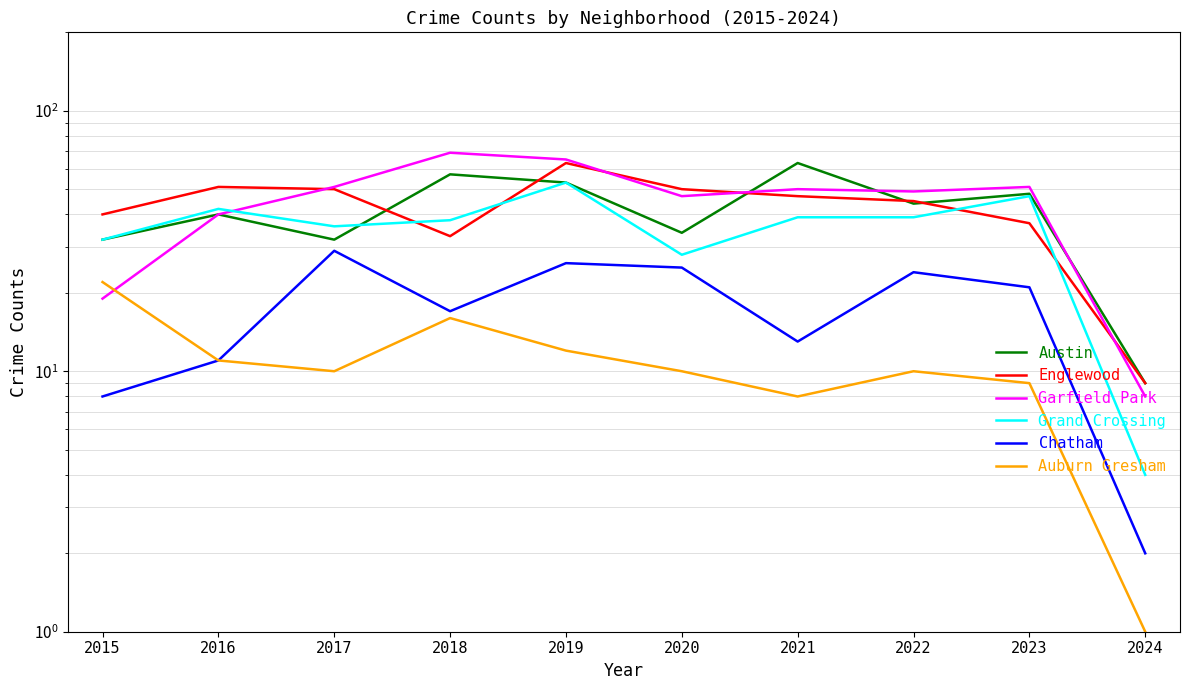

Rank the series at 2020 from highest to lowest value.

Englewood, Garfield Park, Austin, Grand Crossing, Chatham, Auburn Gresham